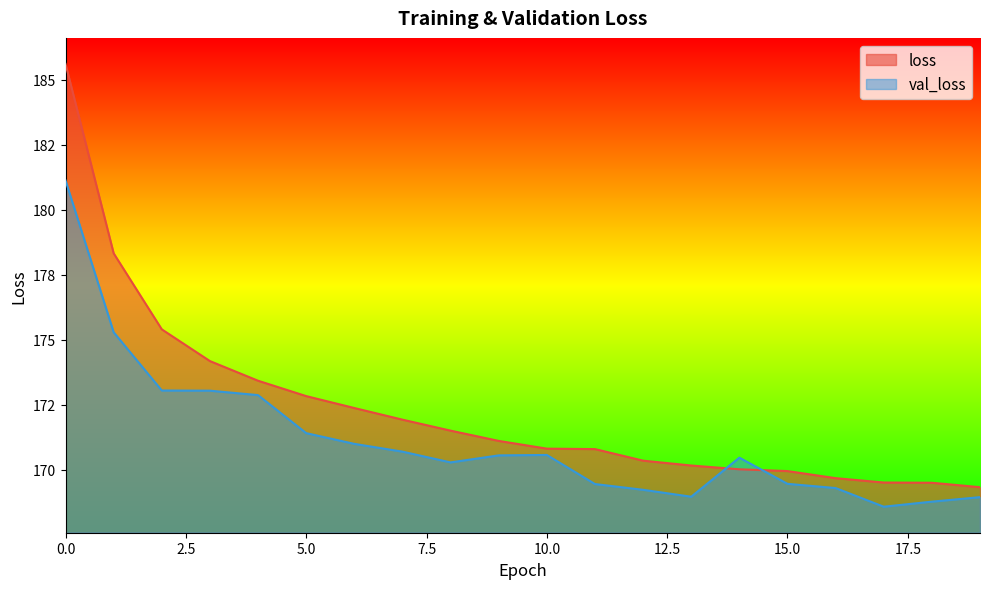

The val_loss series shows 101.7 at 17. True or false?

False